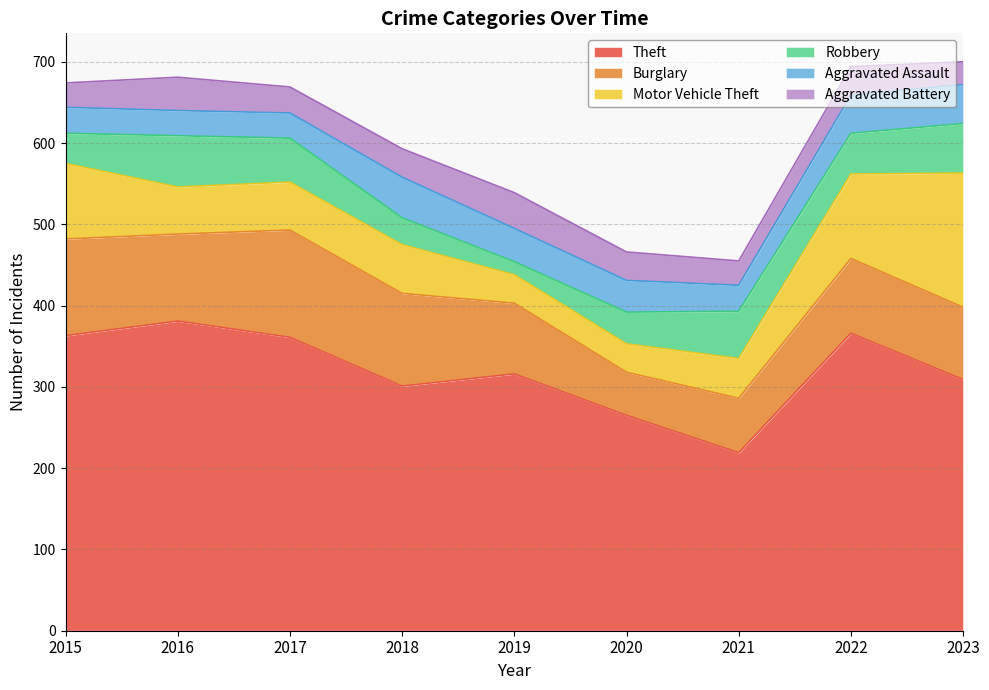

Where is the first local maximum for Theft?

2016